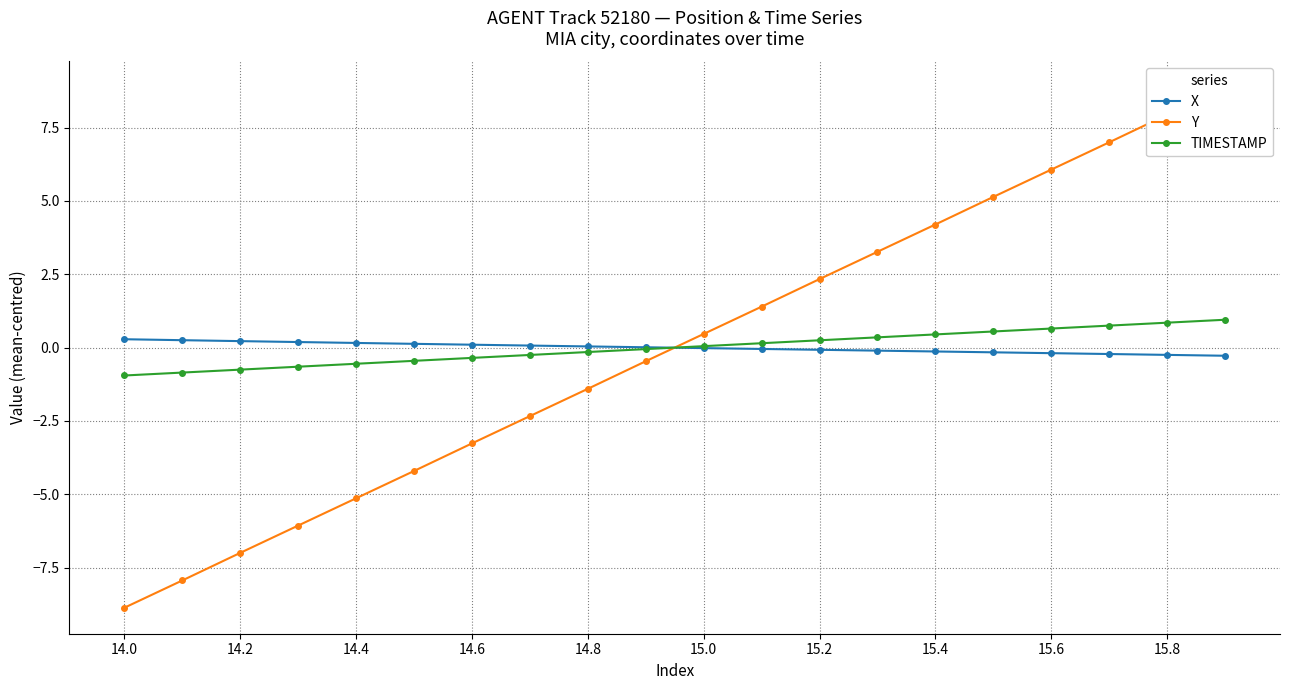

Is it true that X equals 0.3 at 14.0?

True